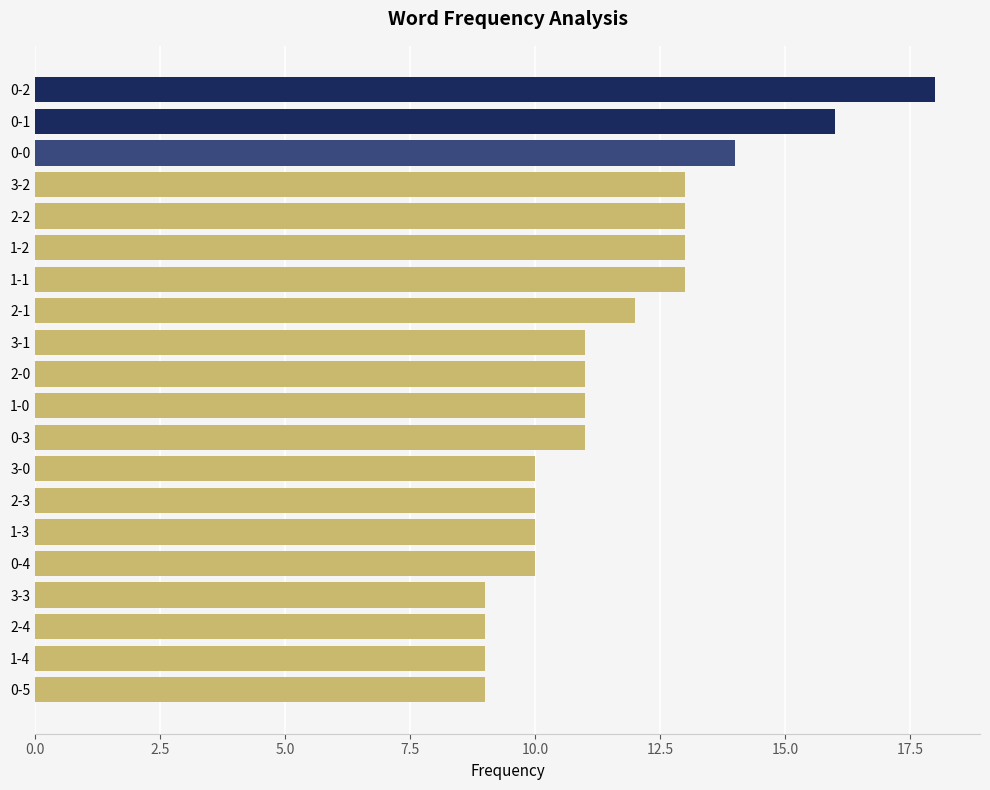

What is the difference between the maximum and minimum values?

9